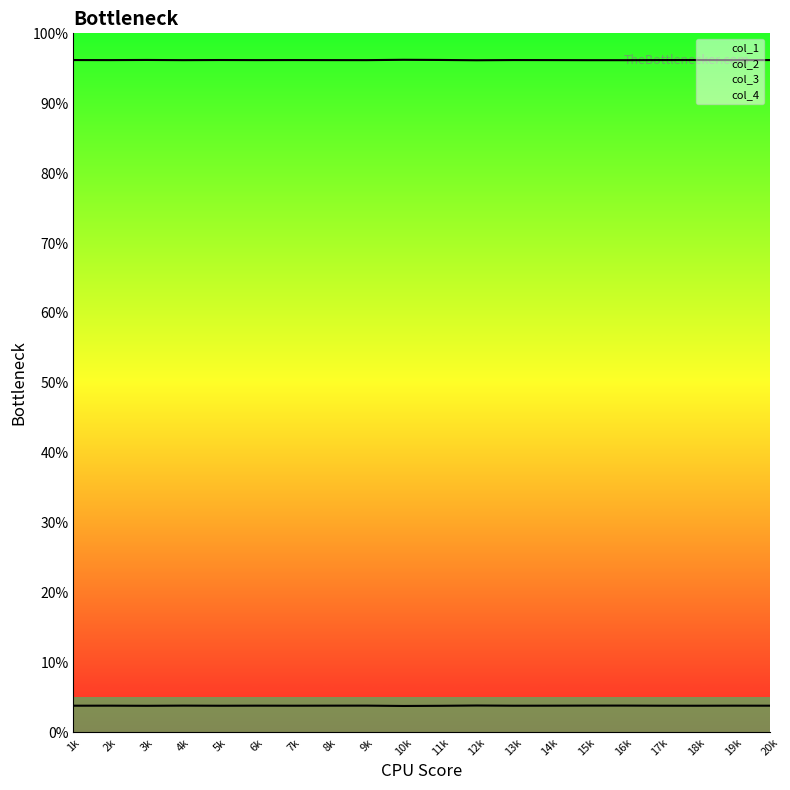

List the series in order of their overall mean, highest first.

col_1, col_2